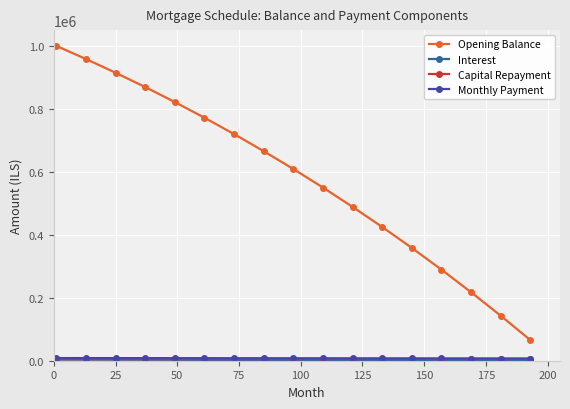

How many lines are shown in the chart?

4